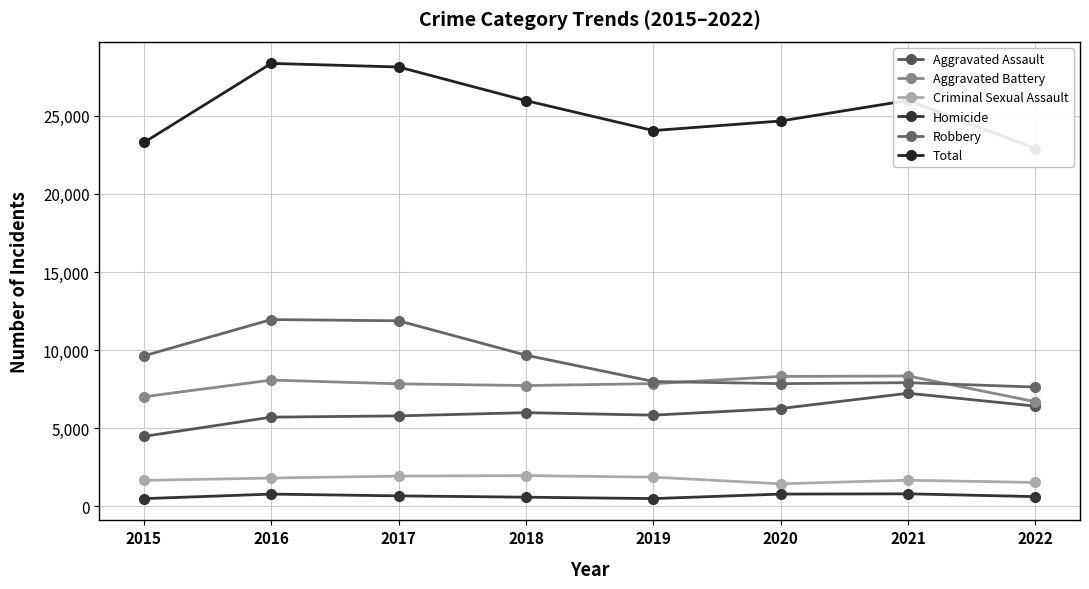

True or false: Robbery and Aggravated Assault intersect in this chart.

False